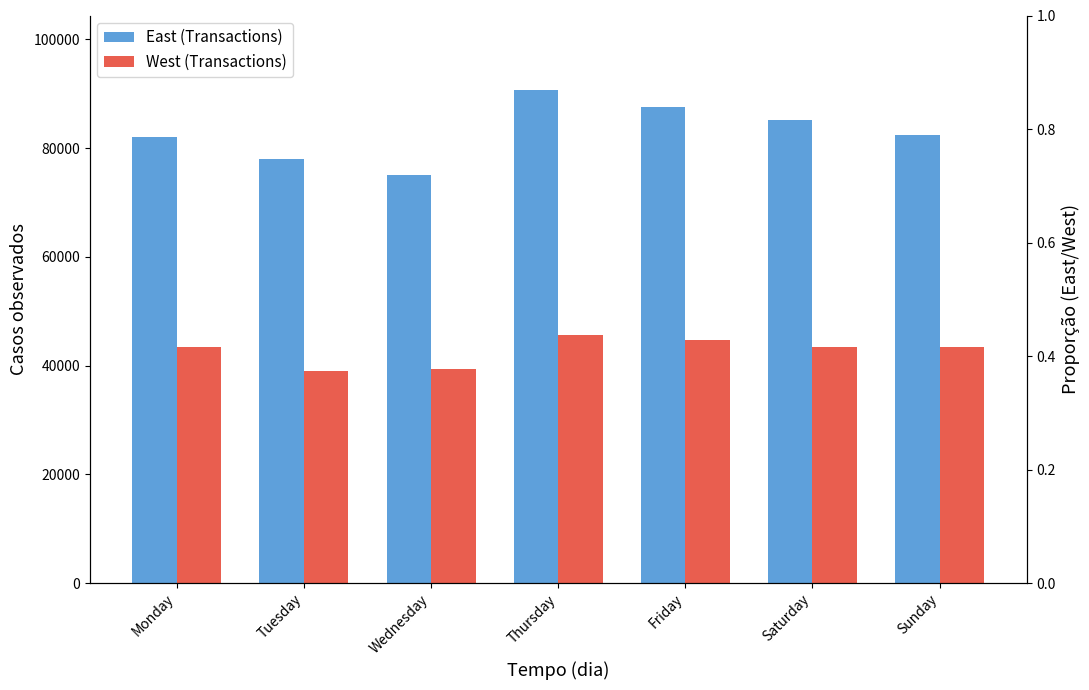

What is the total value across all series at Monday?

125454